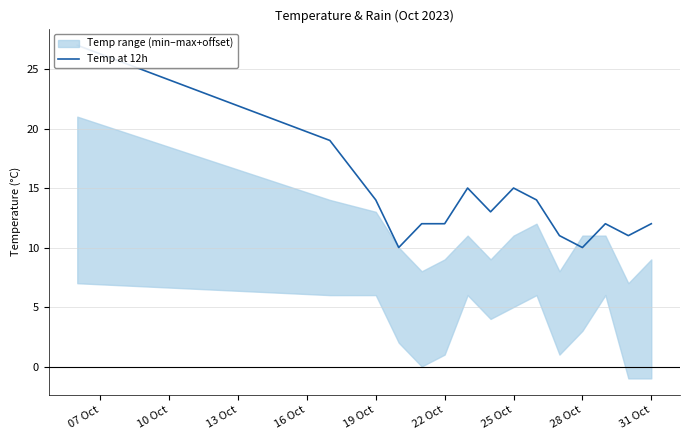

Where does the data first go above 12?

07 Oct